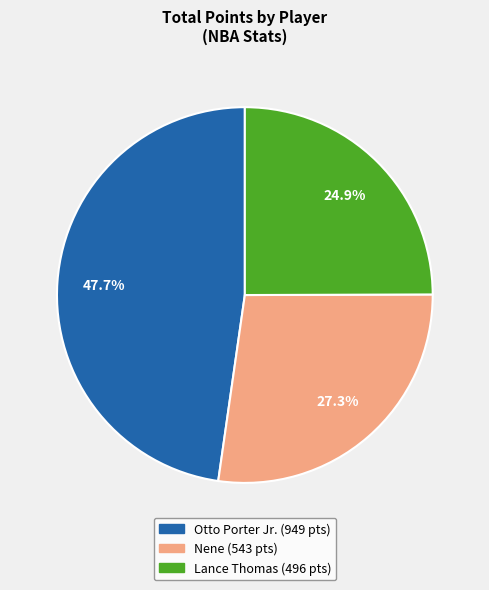

The Lance Thomas slice represents 25% of the pie. True or false?

True